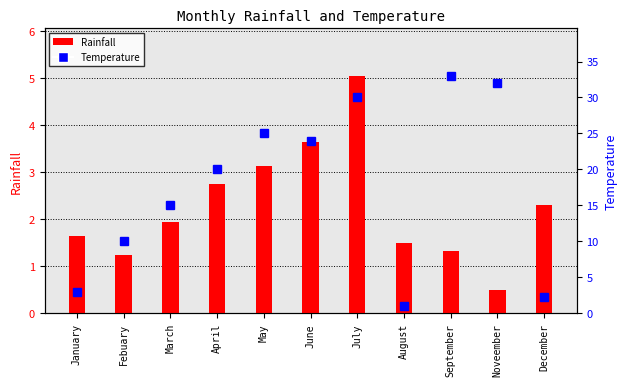

At December, list the series in order from smallest to largest.

Rainfall, Temperature